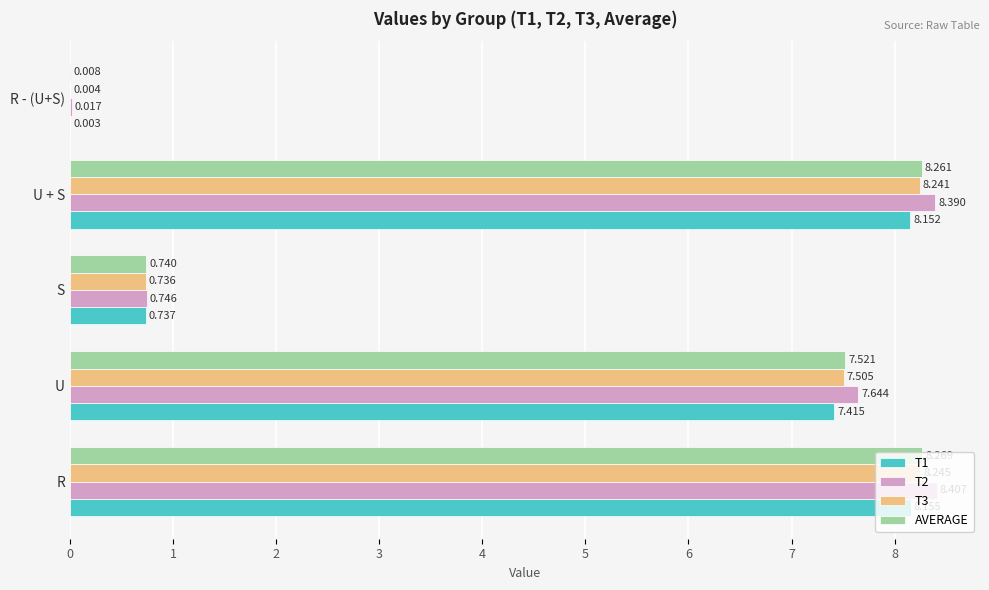

At which category is the sum across all series the highest?

R